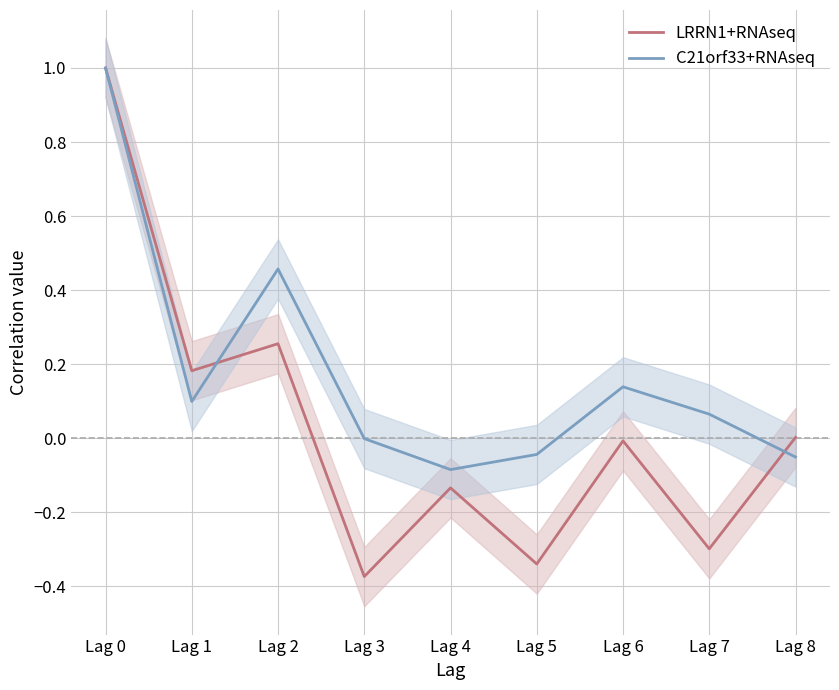

At which label does LRRN1+RNAseq reach its peak?

Lag 0